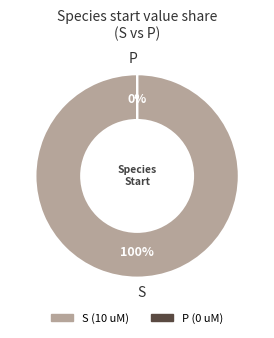

To the nearest percent, what portion does S represent?

100%